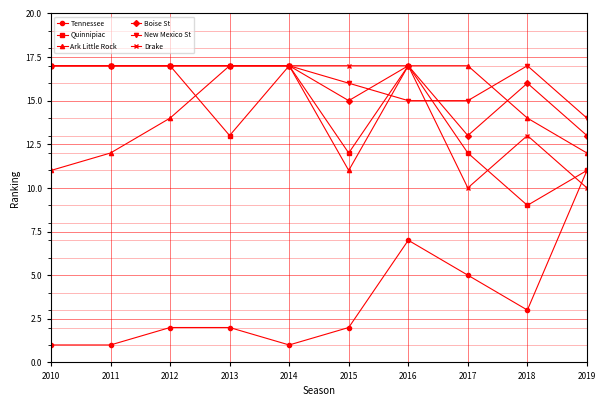

What is the spread (max minus min) of values at 2012?

15